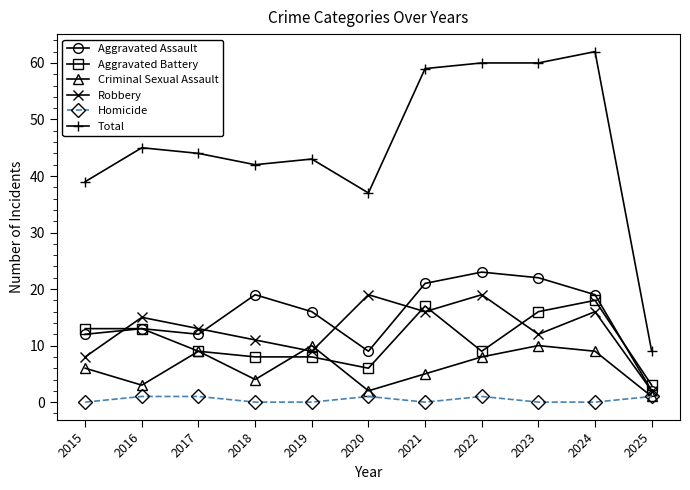

Where is the first local minimum for Aggravated Assault?

2017